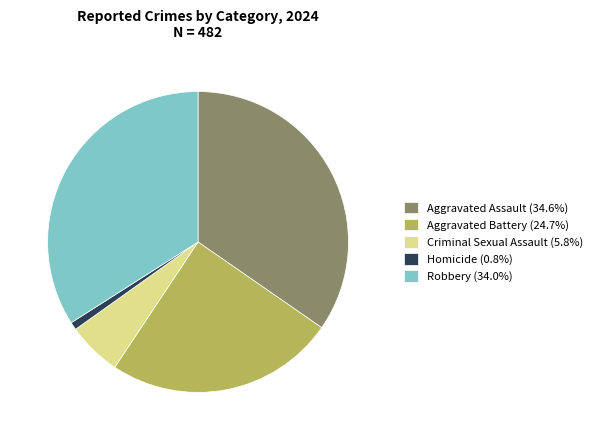

True or false: Aggravated Battery accounts for 25% of the total.

True